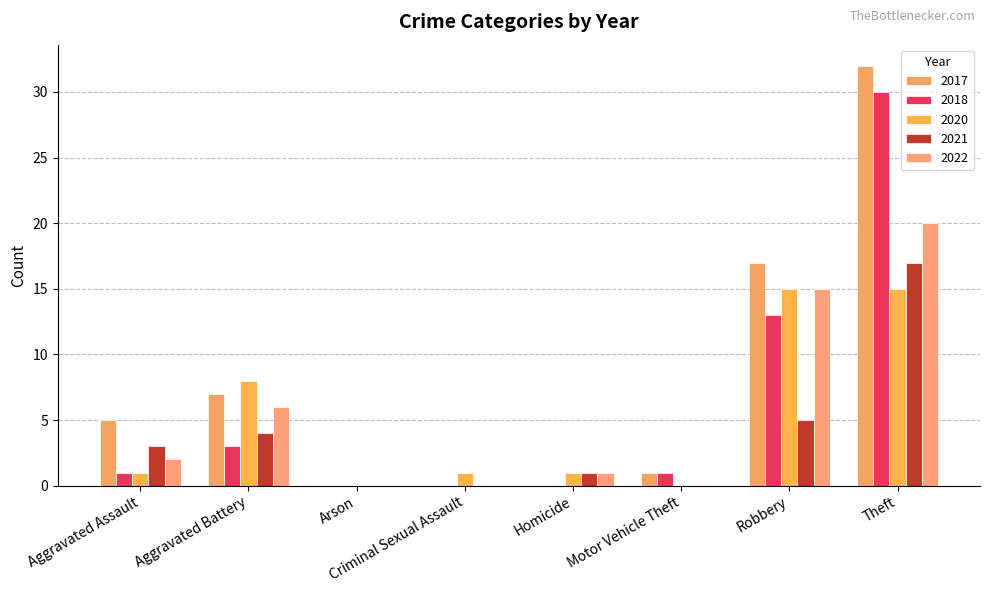

How many groups of bars are there?

8